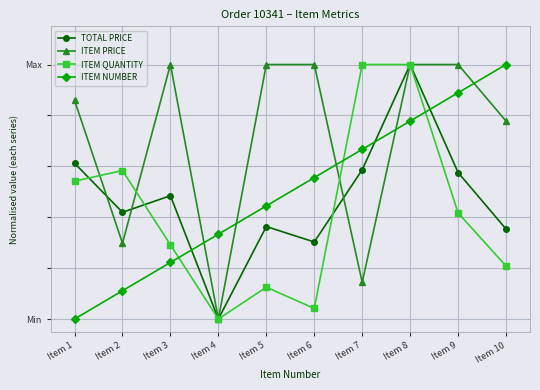

True or false: ITEM PRICE and ITEM NUMBER intersect in this chart.

True